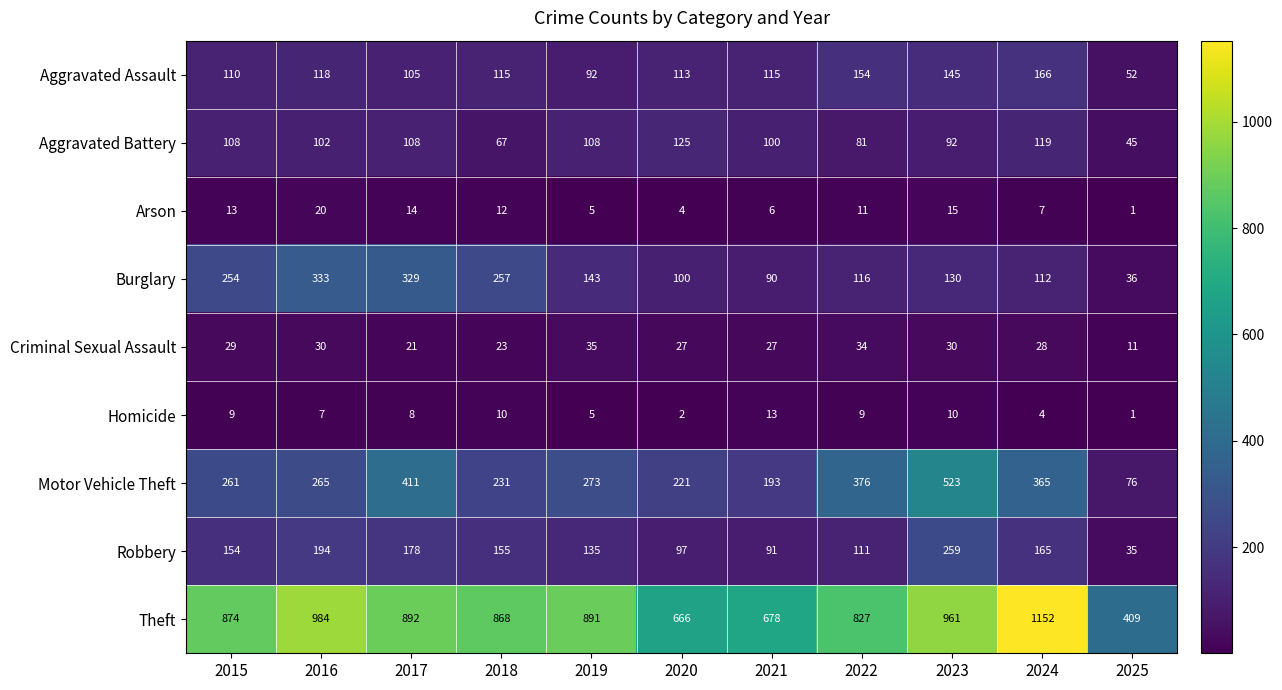

True or false: Homicide has a value of 3 at 2021.

False